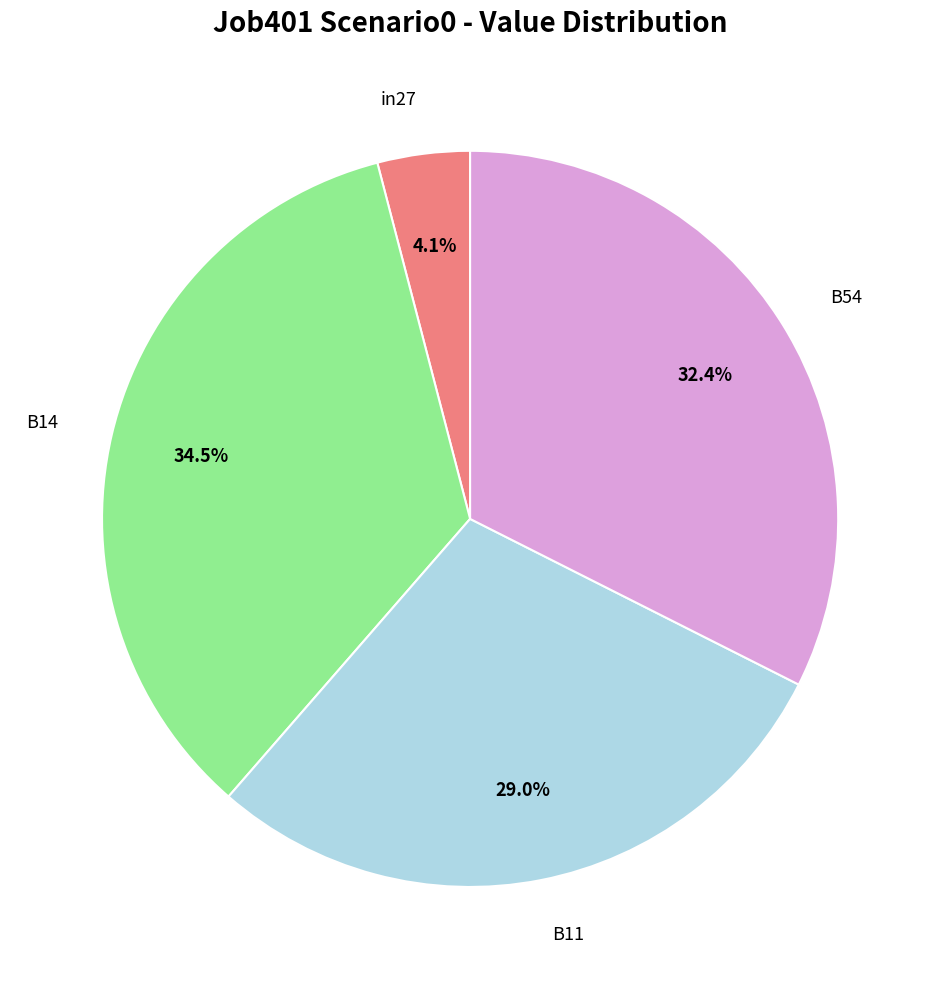

How many segments does this pie chart have?

4